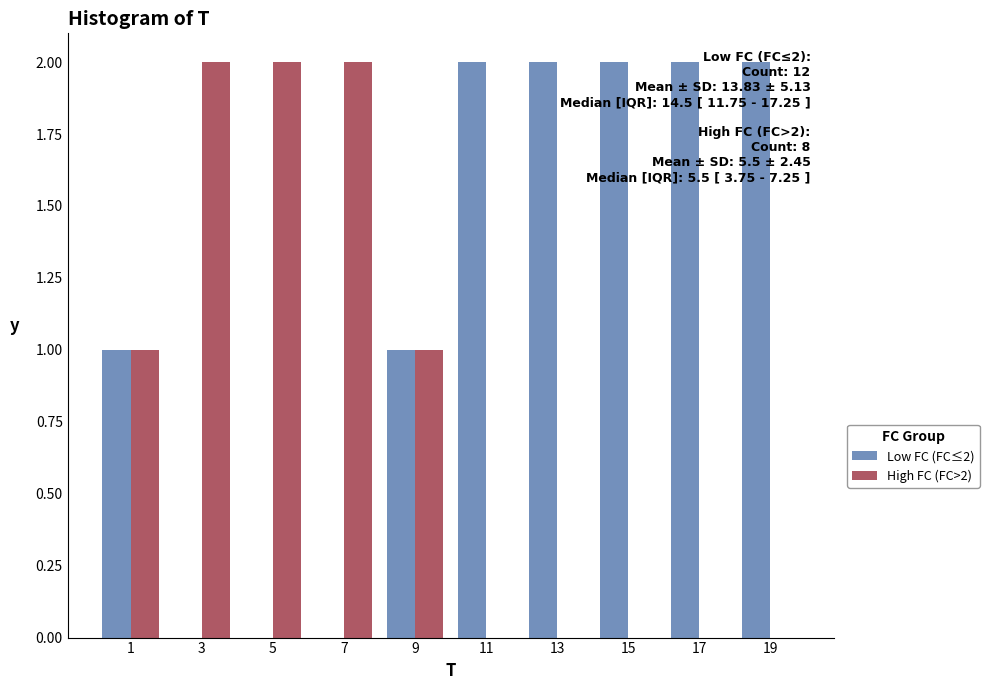

Which series has the largest total across all categories?

Low FC (FC≤2)